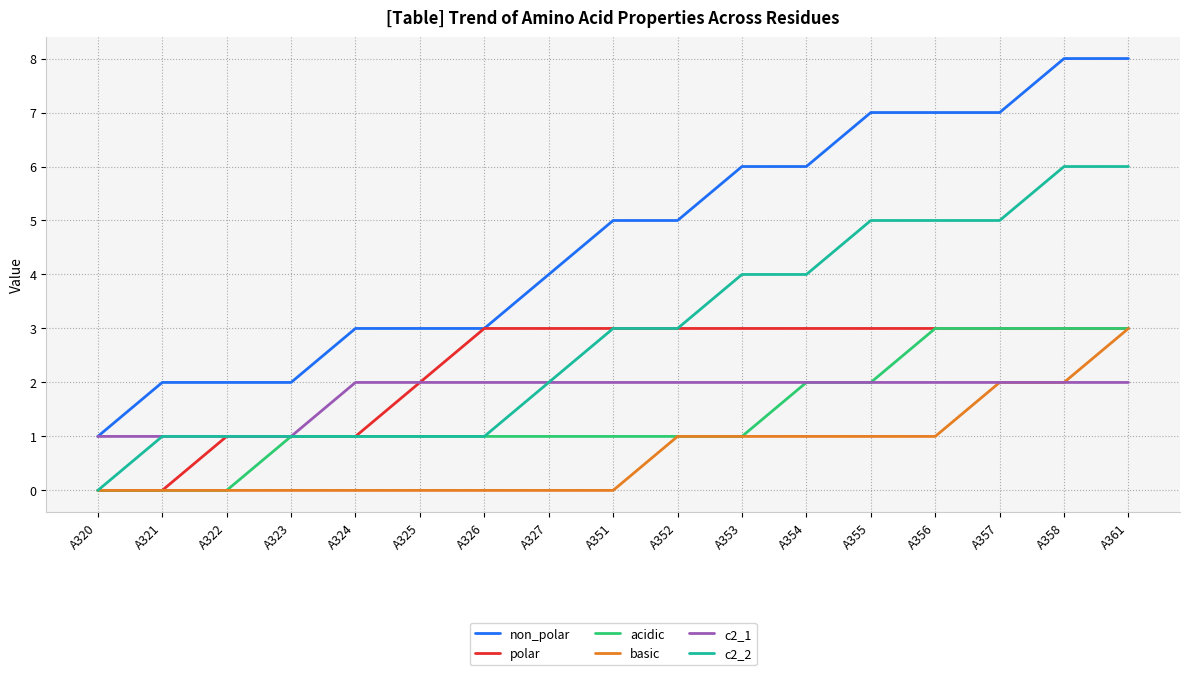

Reading left to right, list all the values displayed in this chart.

non_polar: A320=1	A321=2	A322=2	A323=2	A324=3	A325=3	A326=3	A327=4	A351=5	A352=5	A353=6	A354=6	A355=7	A356=7	A357=7	A358=8	A361=8
polar: A320=0	A321=0	A322=1	A323=1	A324=1	A325=2	A326=3	A327=3	A351=3	A352=3	A353=3	A354=3	A355=3	A356=3	A357=3	A358=3	A361=3
acidic: A320=0	A321=0	A322=0	A323=1	A324=1	A325=1	A326=1	A327=1	A351=1	A352=1	A353=1	A354=2	A355=2	A356=3	A357=3	A358=3	A361=3
basic: A320=0	A321=0	A322=0	A323=0	A324=0	A325=0	A326=0	A327=0	A351=0	A352=1	A353=1	A354=1	A355=1	A356=1	A357=2	A358=2	A361=3
c2_1: A320=1	A321=1	A322=1	A323=1	A324=2	A325=2	A326=2	A327=2	A351=2	A352=2	A353=2	A354=2	A355=2	A356=2	A357=2	A358=2	A361=2
c2_2: A320=0	A321=1	A322=1	A323=1	A324=1	A325=1	A326=1	A327=2	A351=3	A352=3	A353=4	A354=4	A355=5	A356=5	A357=5	A358=6	A361=6